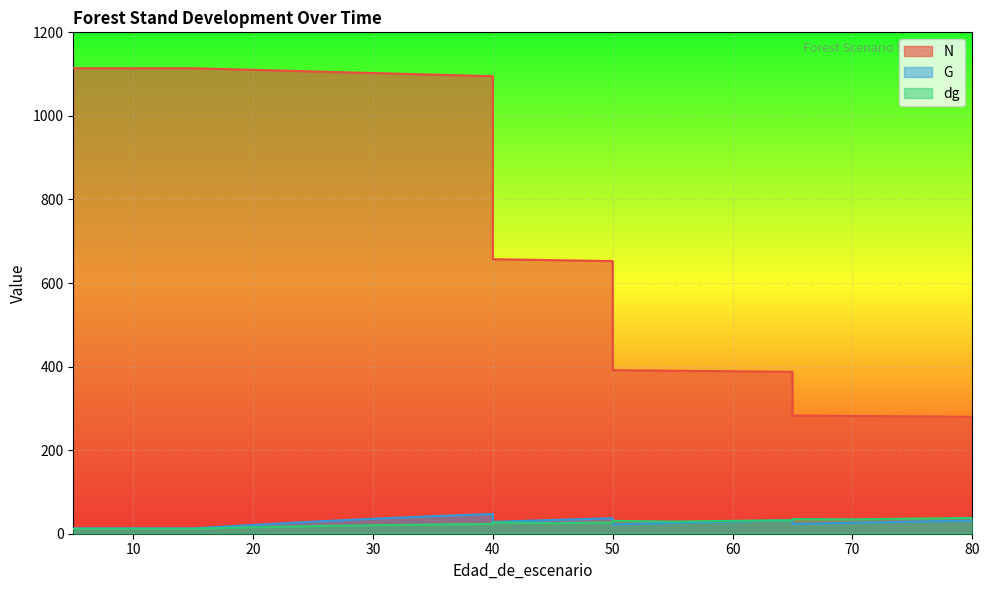

What is the difference between the G values at 10 and 30?

23.0